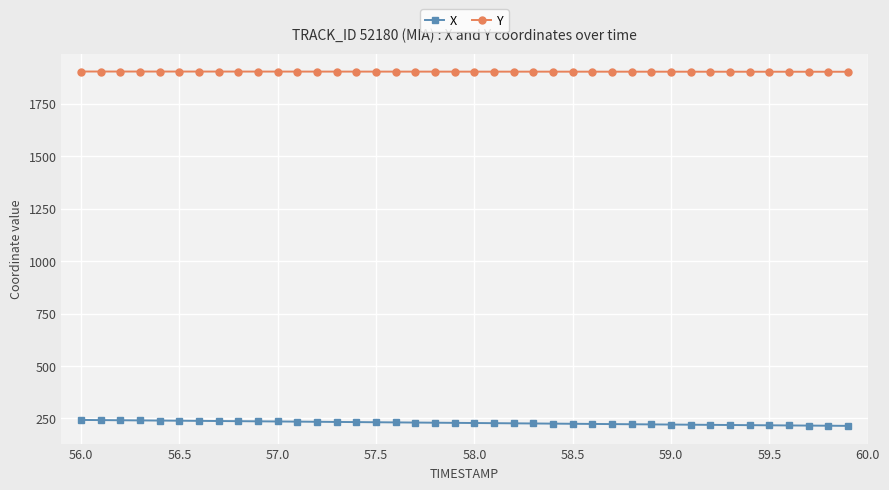

Which series has the largest range (max minus min)?

X